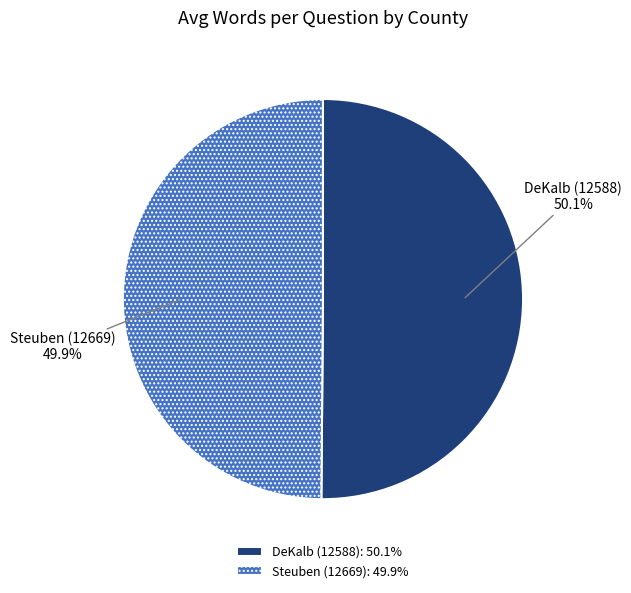

Count the number of slices in the pie.

2